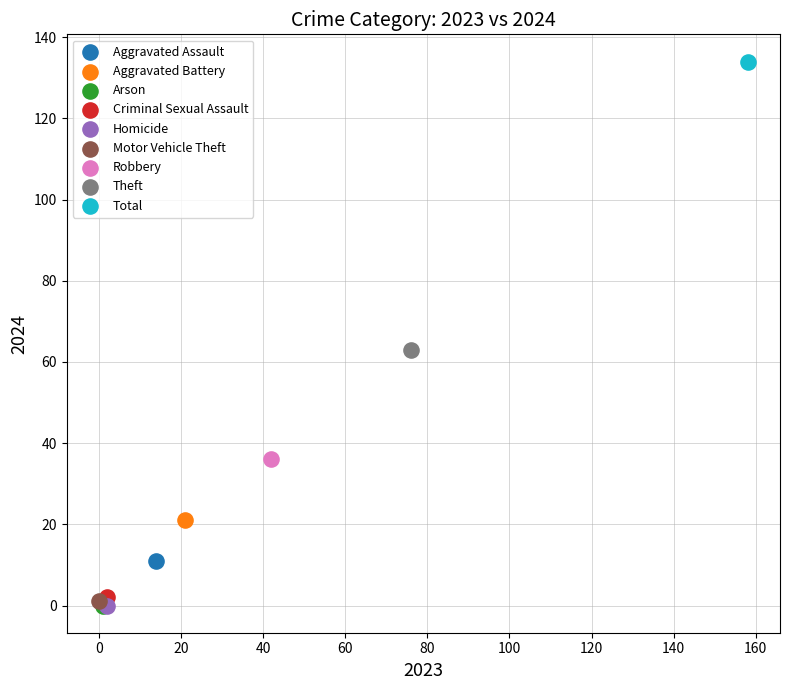

What are all the series names shown in the legend?

Aggravated Assault, Aggravated Battery, Arson, Criminal Sexual Assault, Homicide, Motor Vehicle Theft, Robbery, Theft, Total